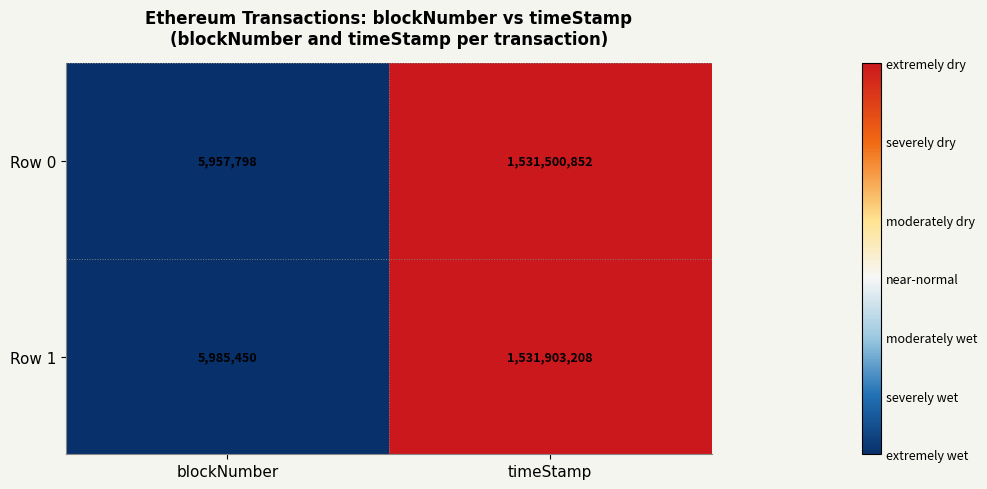

The Row 1 series shows 372104922 at timeStamp. True or false?

False